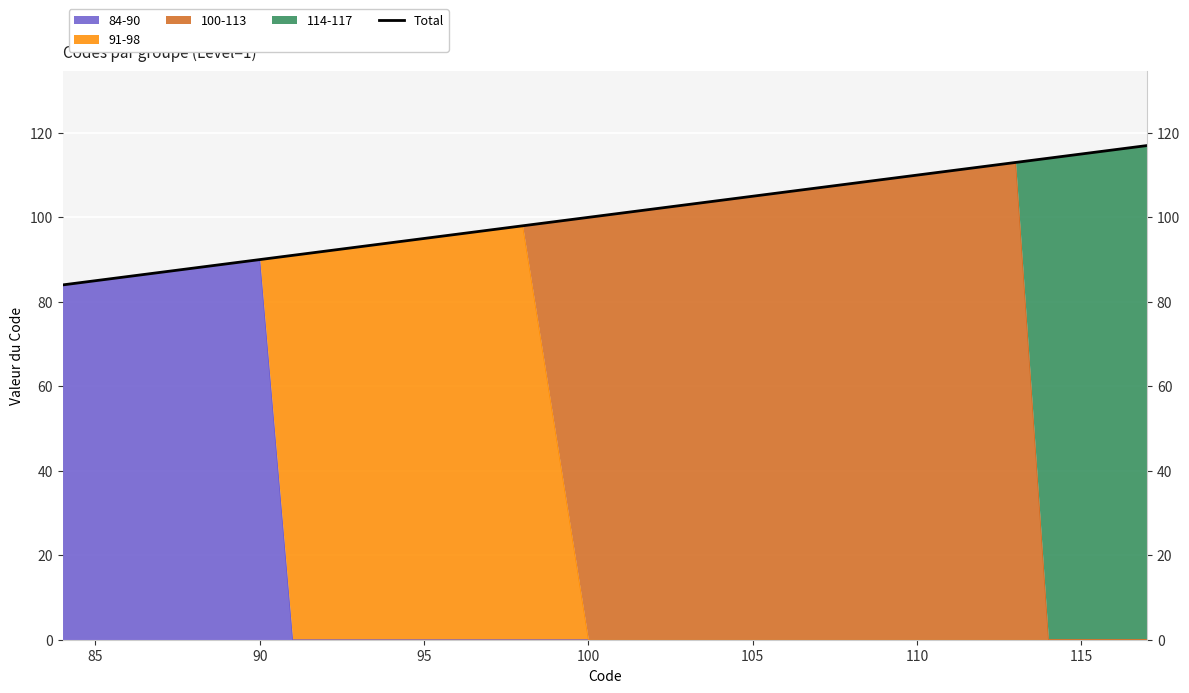

What is the minimum value shown in the chart?

84